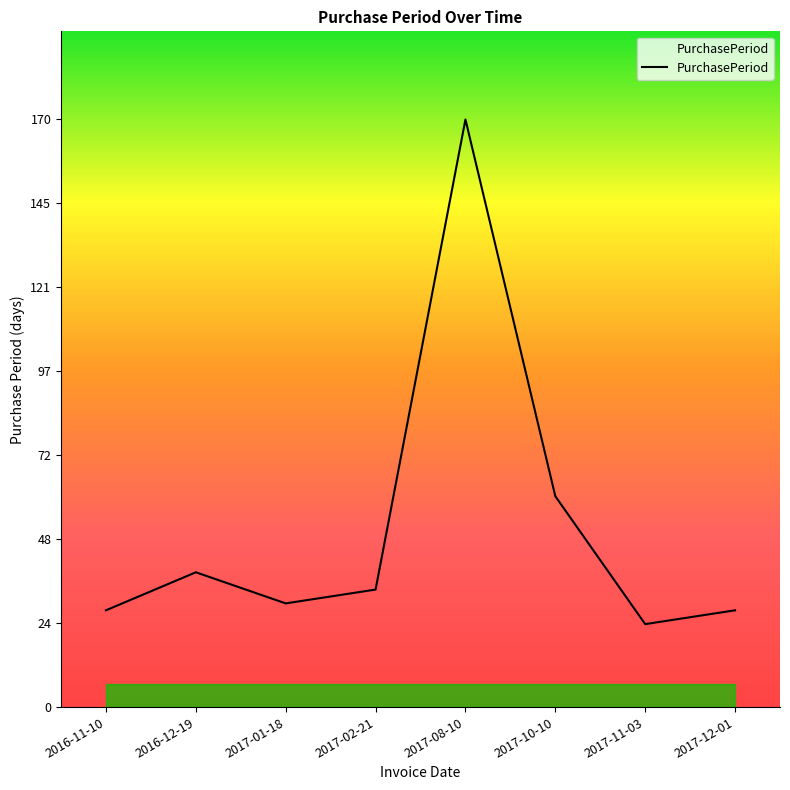

What position from the right is 2017-08-10?

4